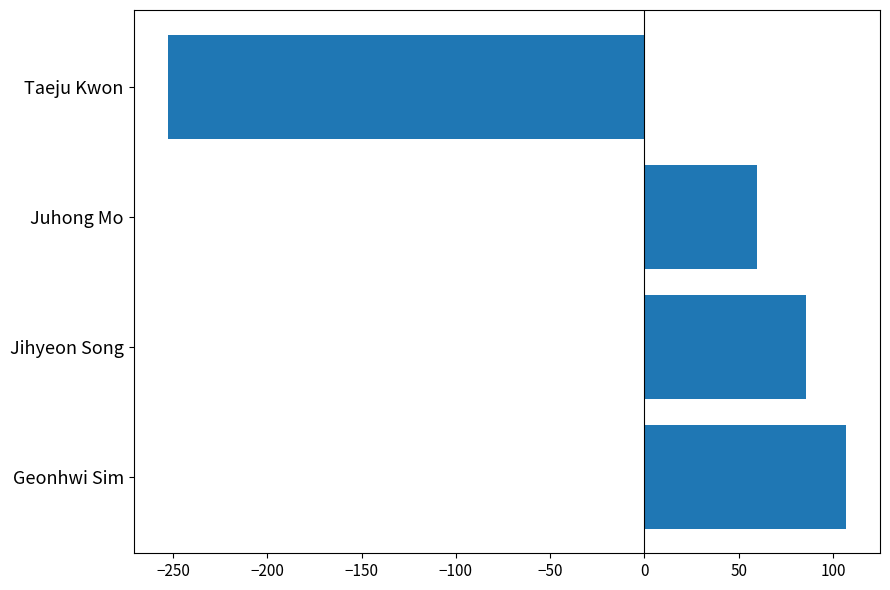

Reading bottom to top, extract all data points from this chart.

Geonhwi Sim=107	Jihyeon Song=86	Juhong Mo=60	Taeju Kwon=-253